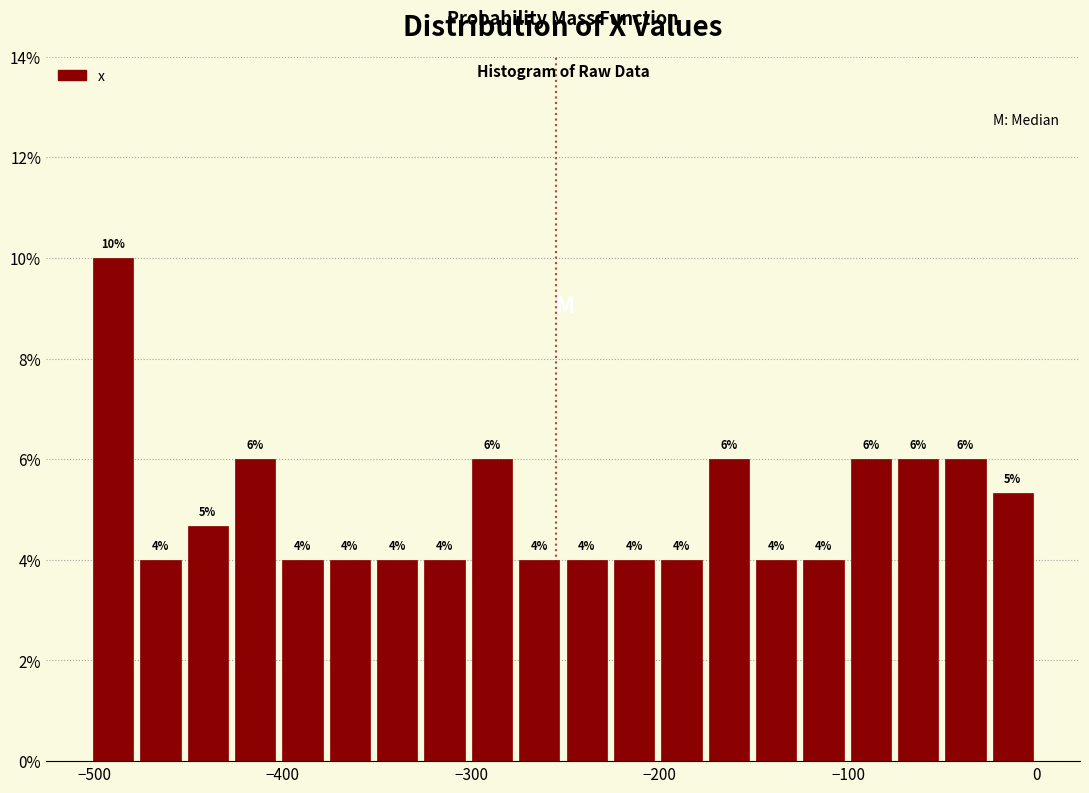

Around what value on the x-axis is the tallest bar? Give the approximate position of its centre, as read against the axis.

-490